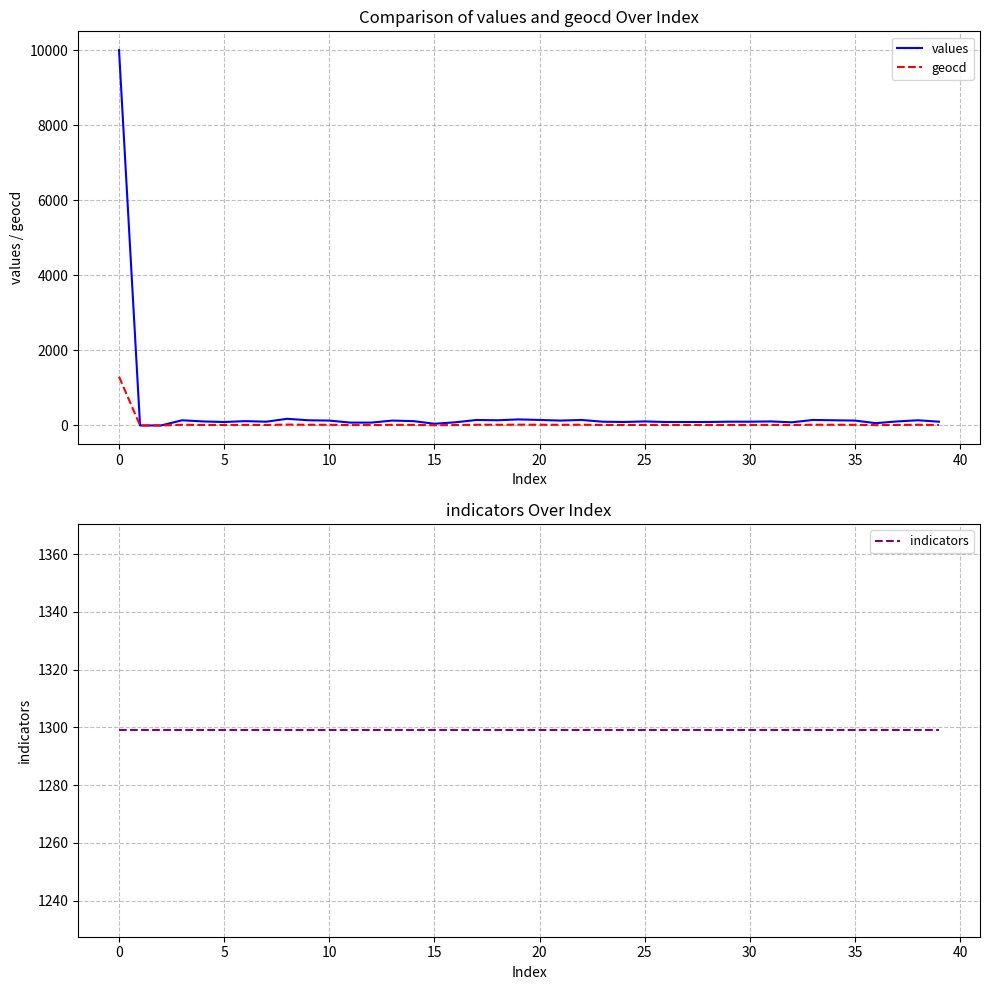

What is the sum of the geocd values at 37 and 12?

24